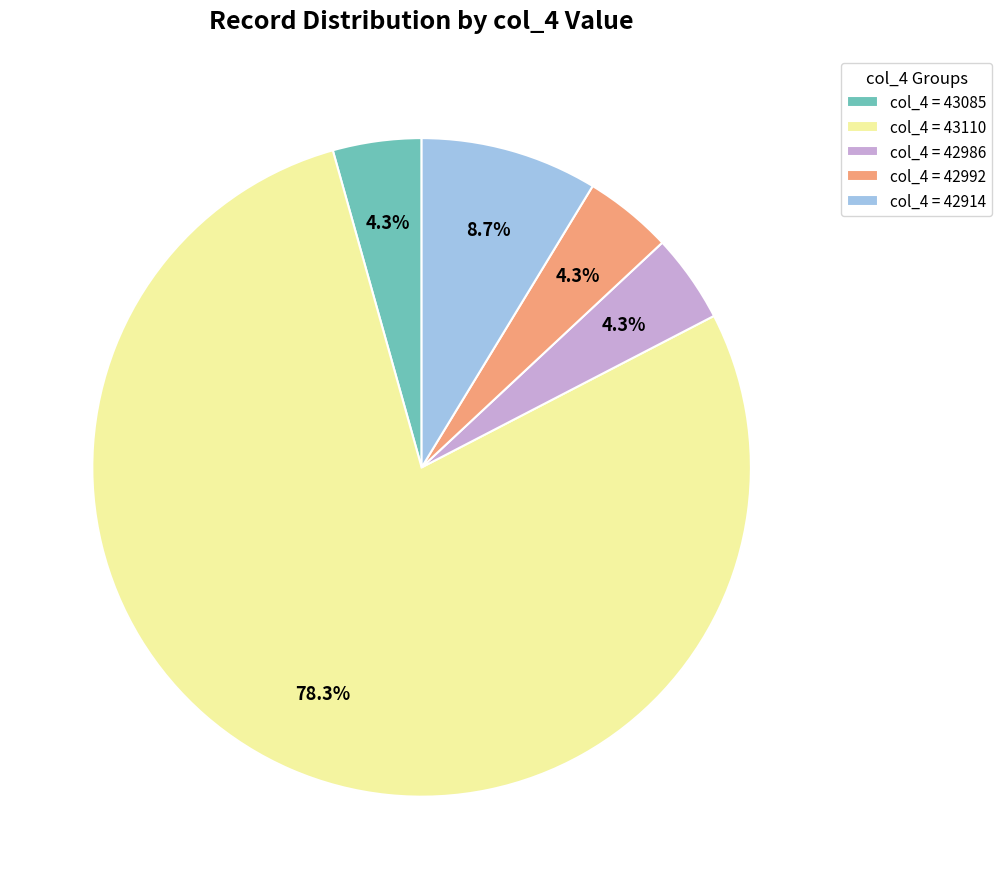

Is the sum of col_4 = 43085 and col_4 = 42992 greater than half?

No